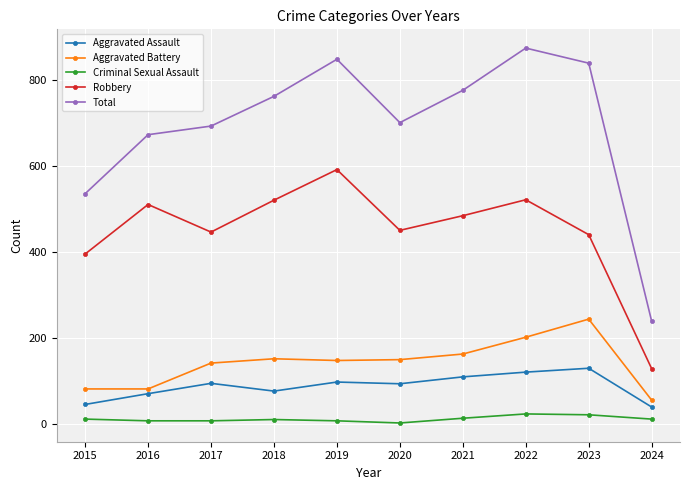

At 2021, list the series in order from smallest to largest.

Criminal Sexual Assault, Aggravated Assault, Aggravated Battery, Robbery, Total